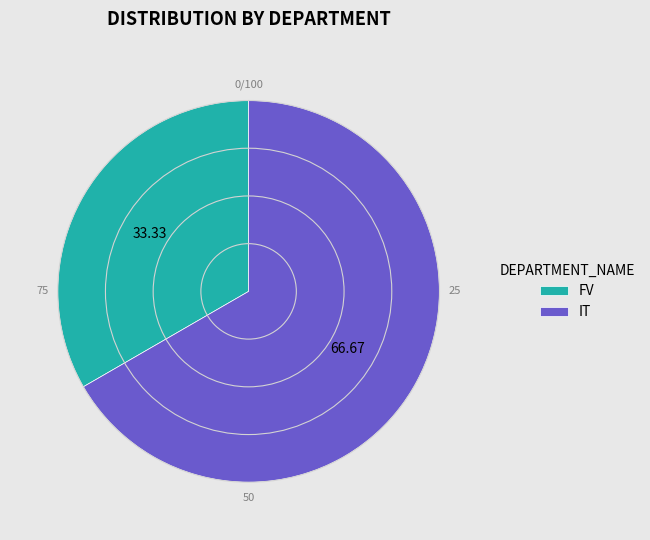

Approximately how many times larger is the value at IT compared to FV?

2.0